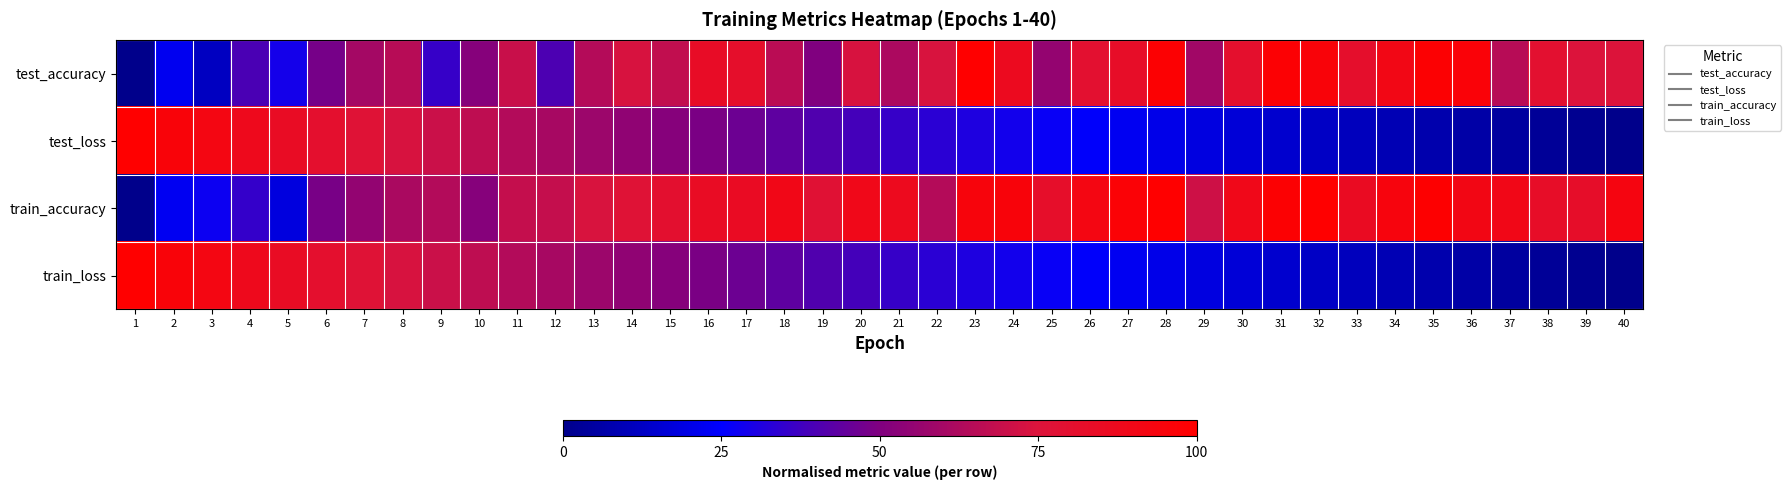

What is the spread (max minus min) of values at 33?

0.7